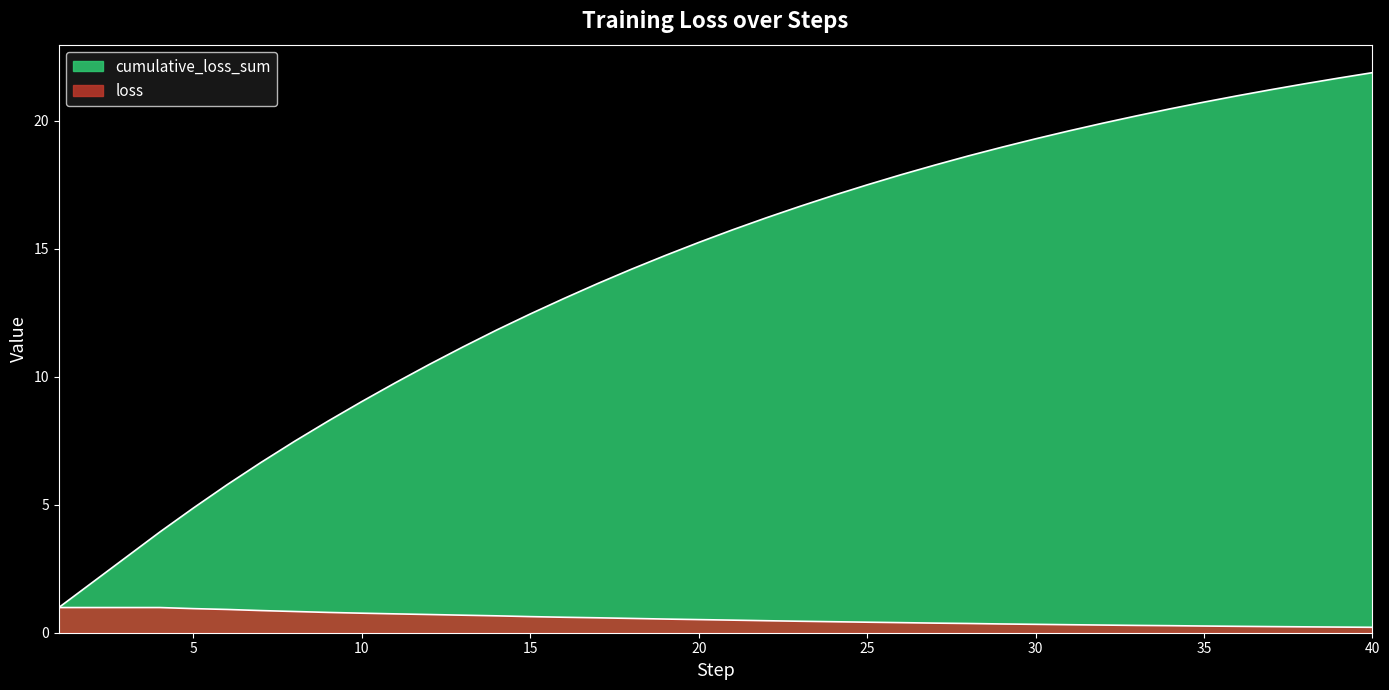

What is the maximum value for loss?

1.0